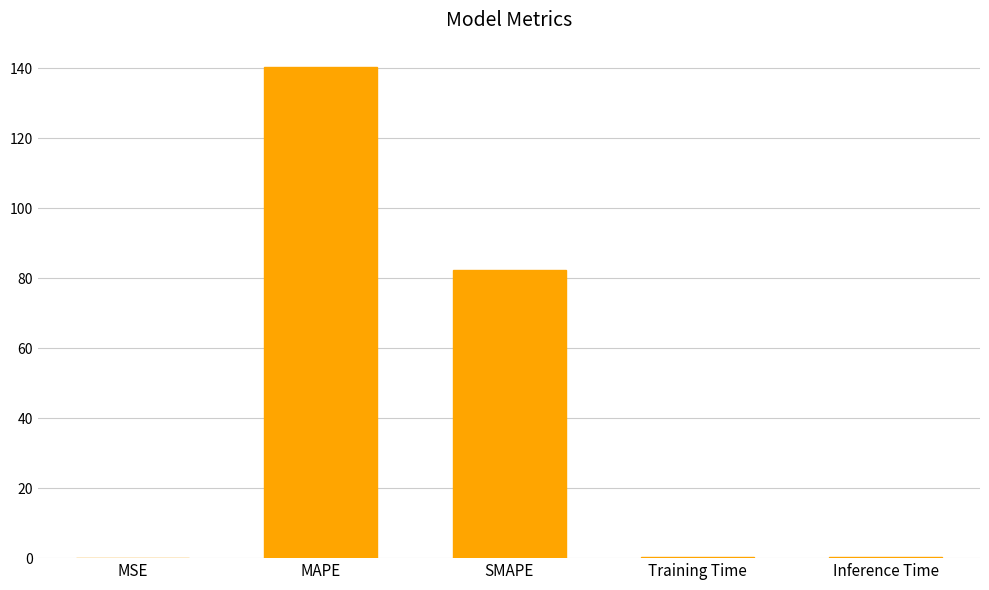

Where is the data nearest to the value 70?

SMAPE